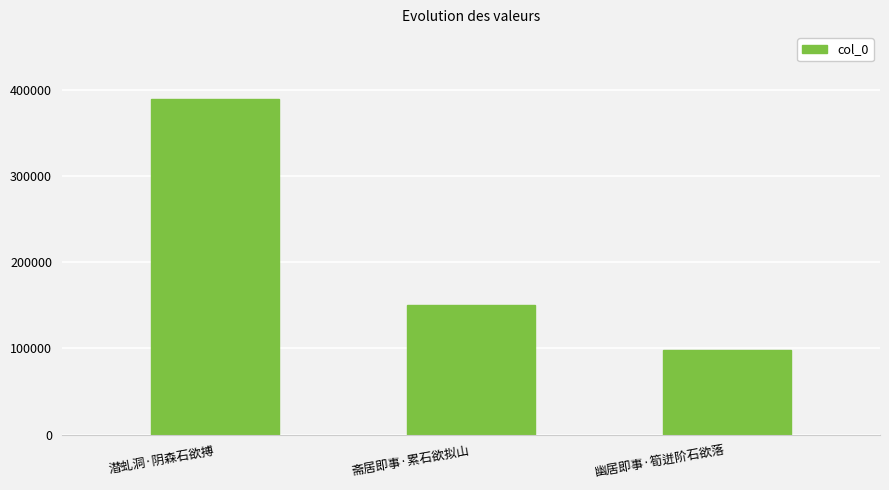

How many data points does each series have?

3